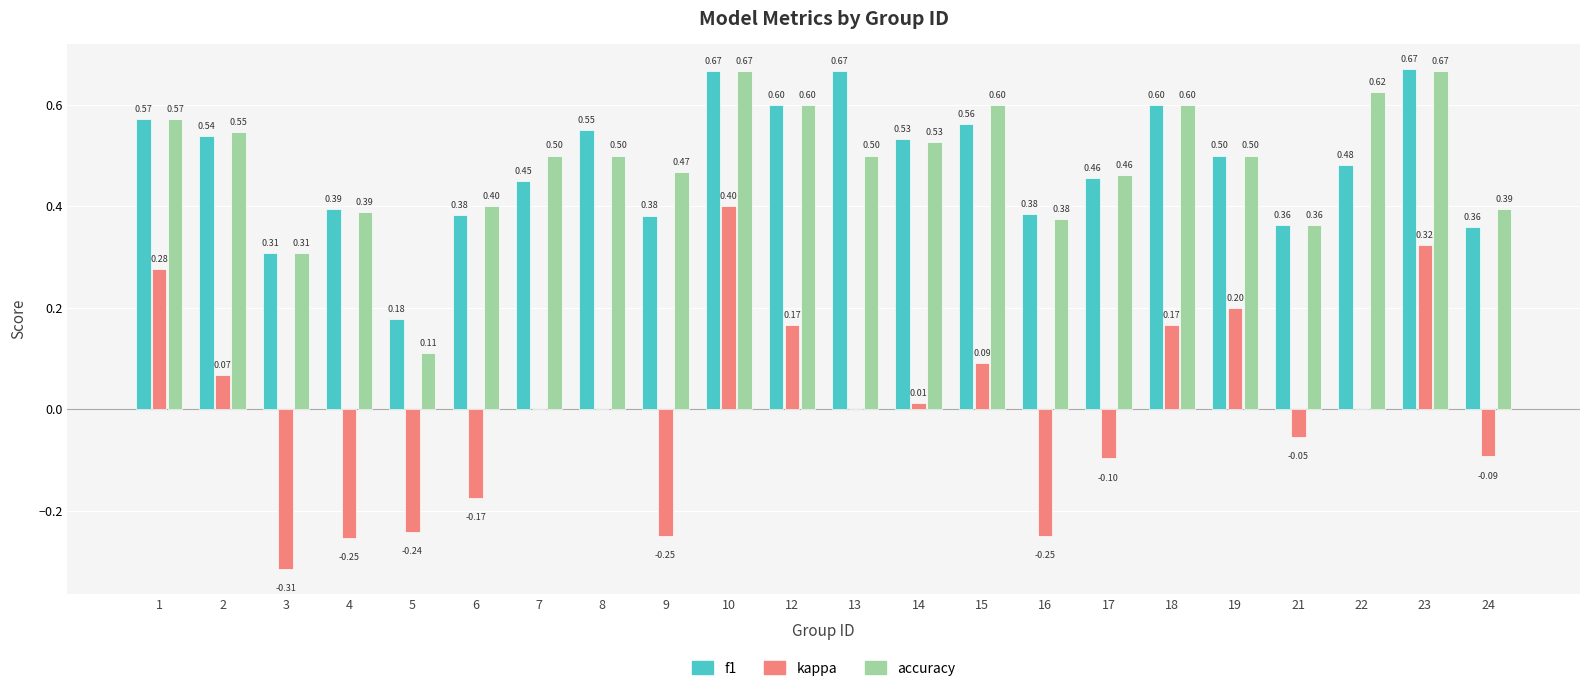

Where is accuracy nearest to the value 0?

5